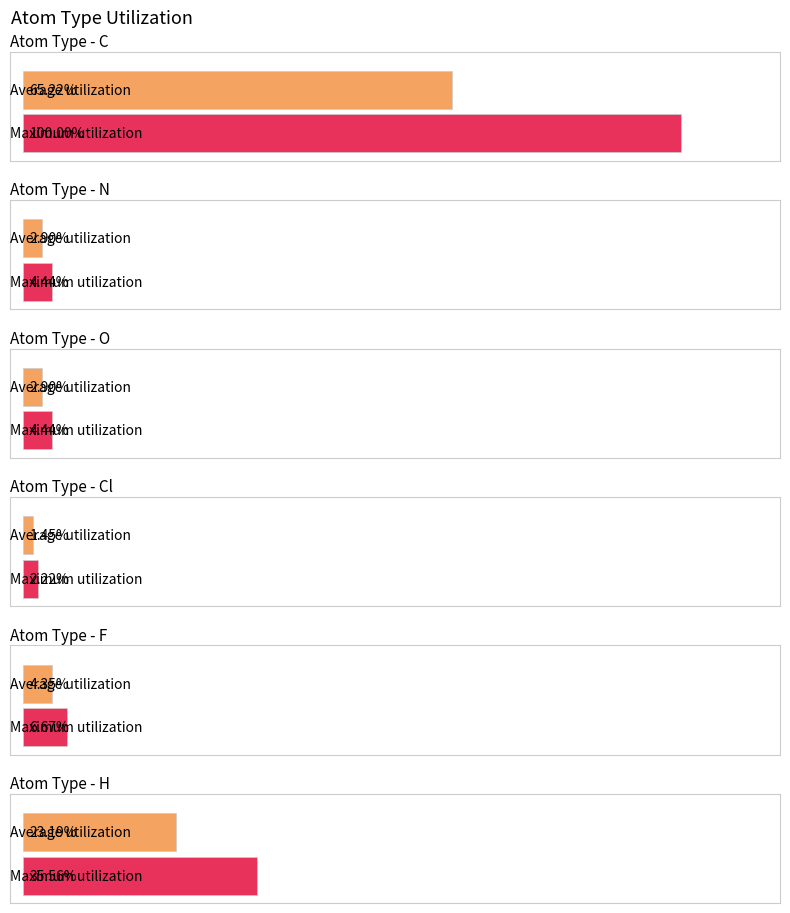

At which label is O closest to 5?

N